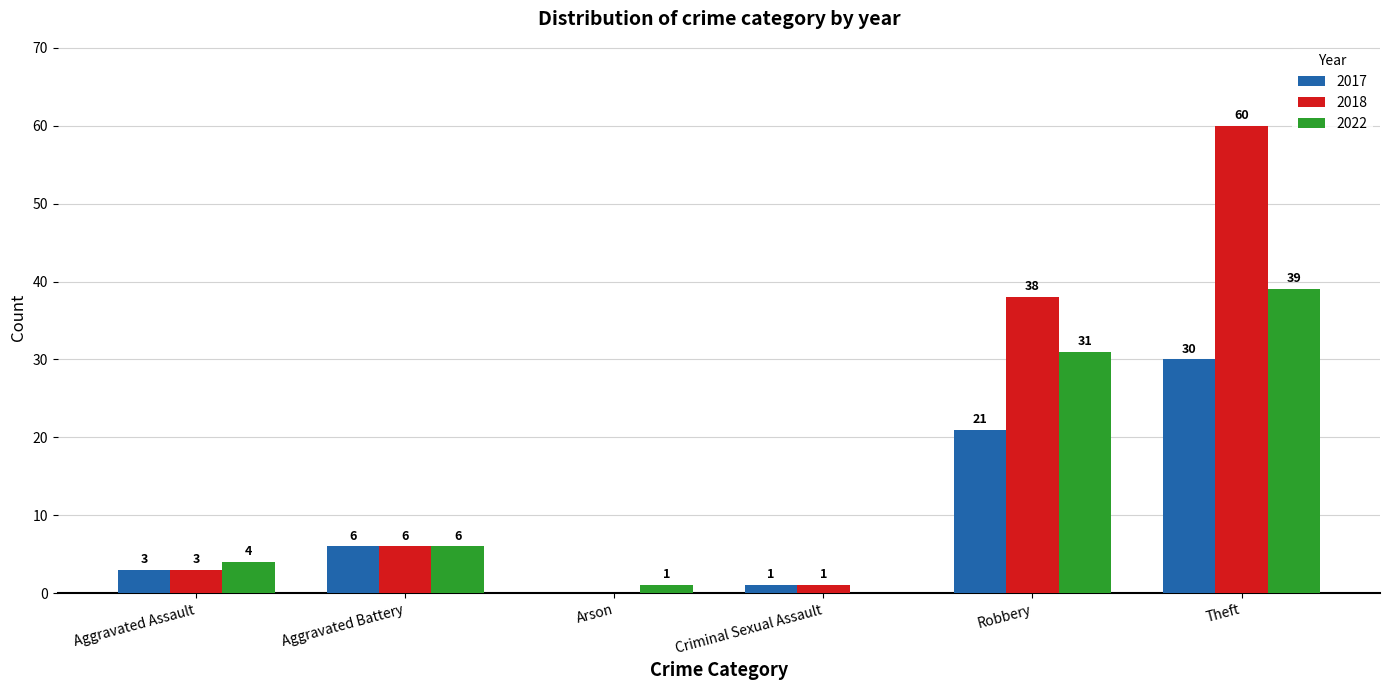

Is the value of 2022 at Aggravated Battery greater than the value of 2018 at Criminal Sexual Assault?

Yes